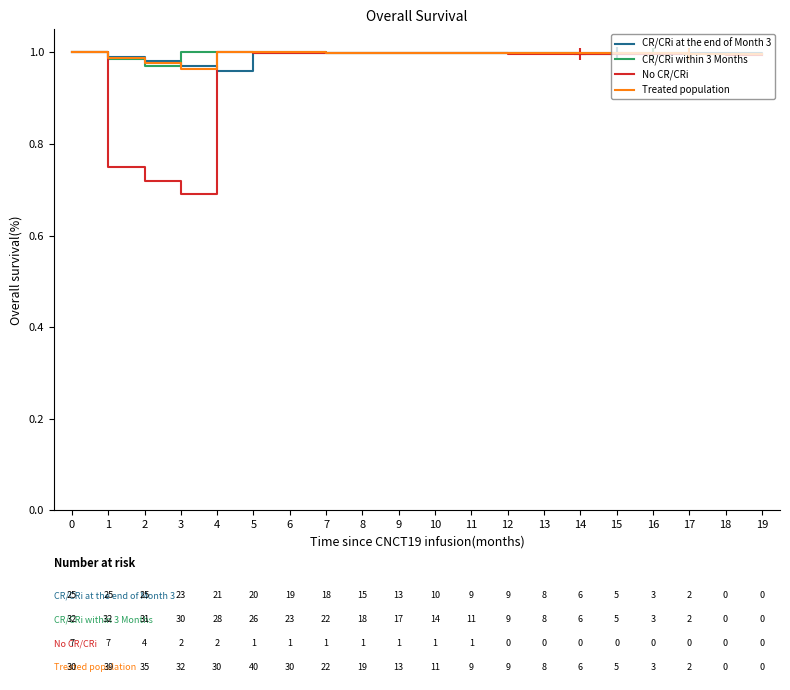

How many distinct data groups are displayed?

4